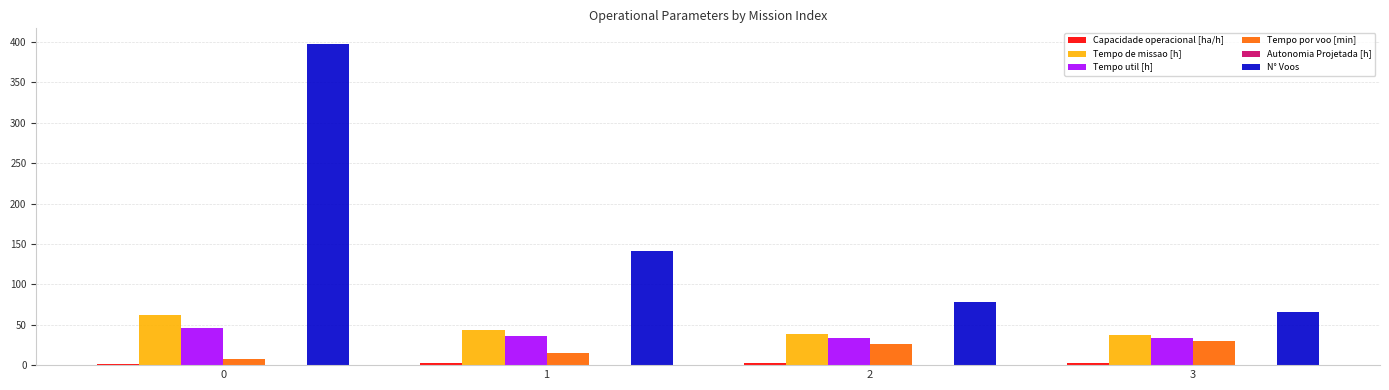

What is the sum of all N° Voos values?

682.0